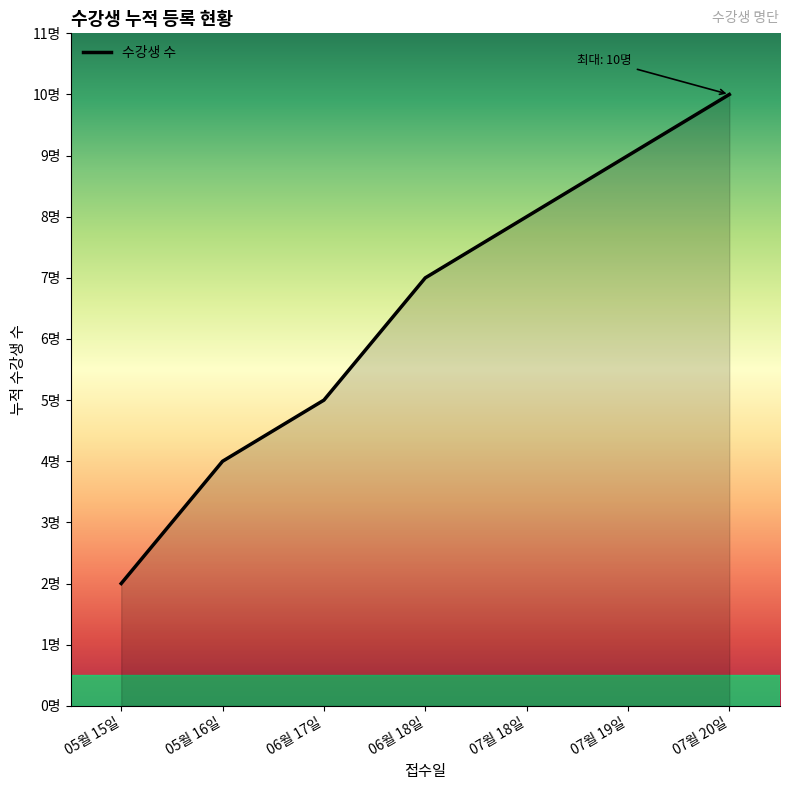

Does the chart have visible grid lines?

No